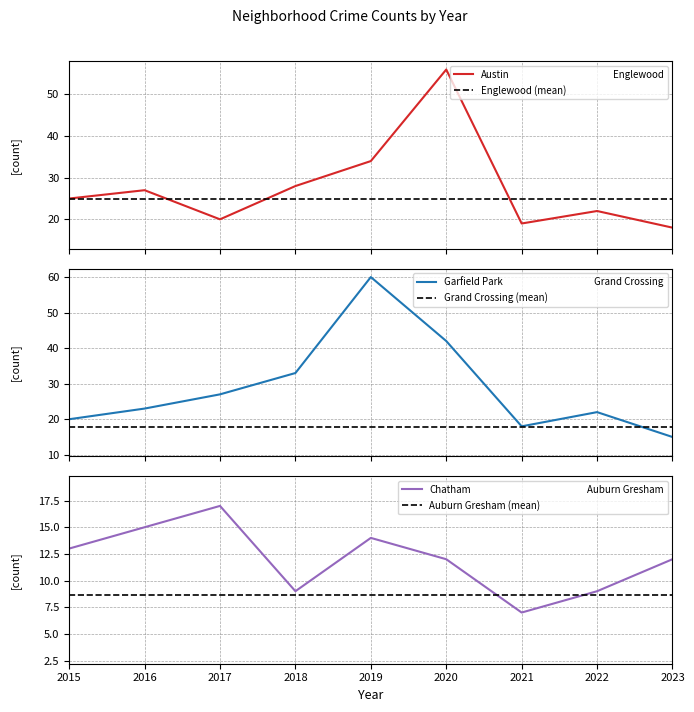

What is the difference between the second highest and minimum values in the Austin series?

16